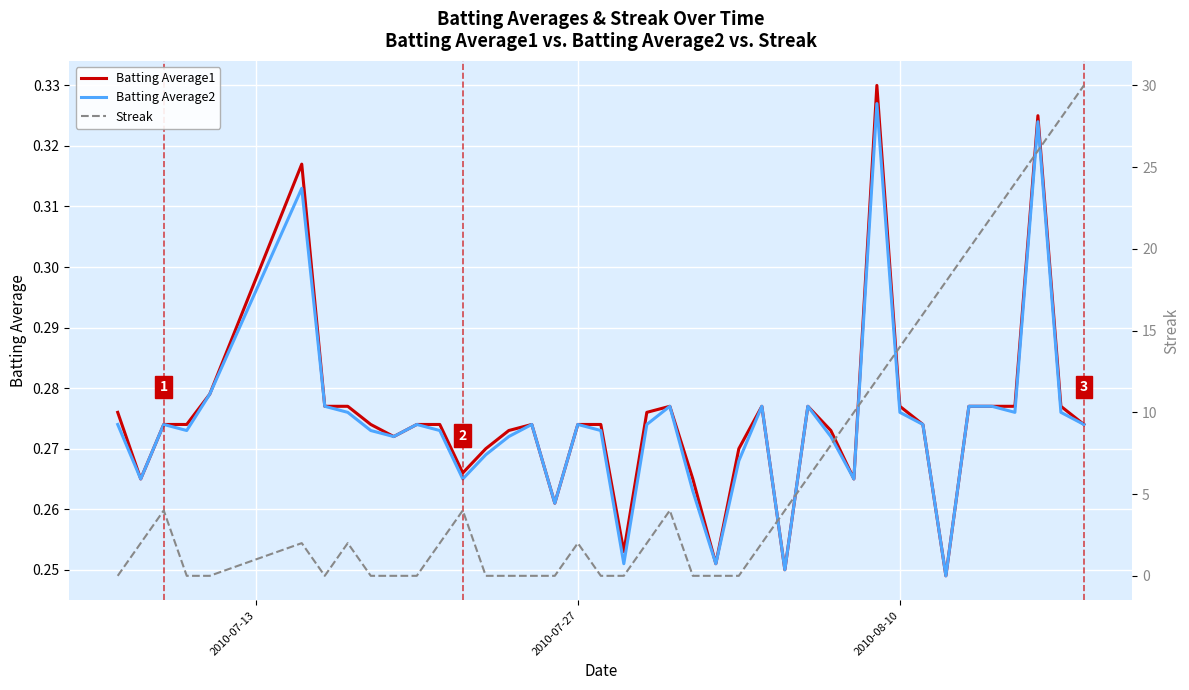

The value of Batting Average2 at 2010-08-10 is 0.4. True or false?

False